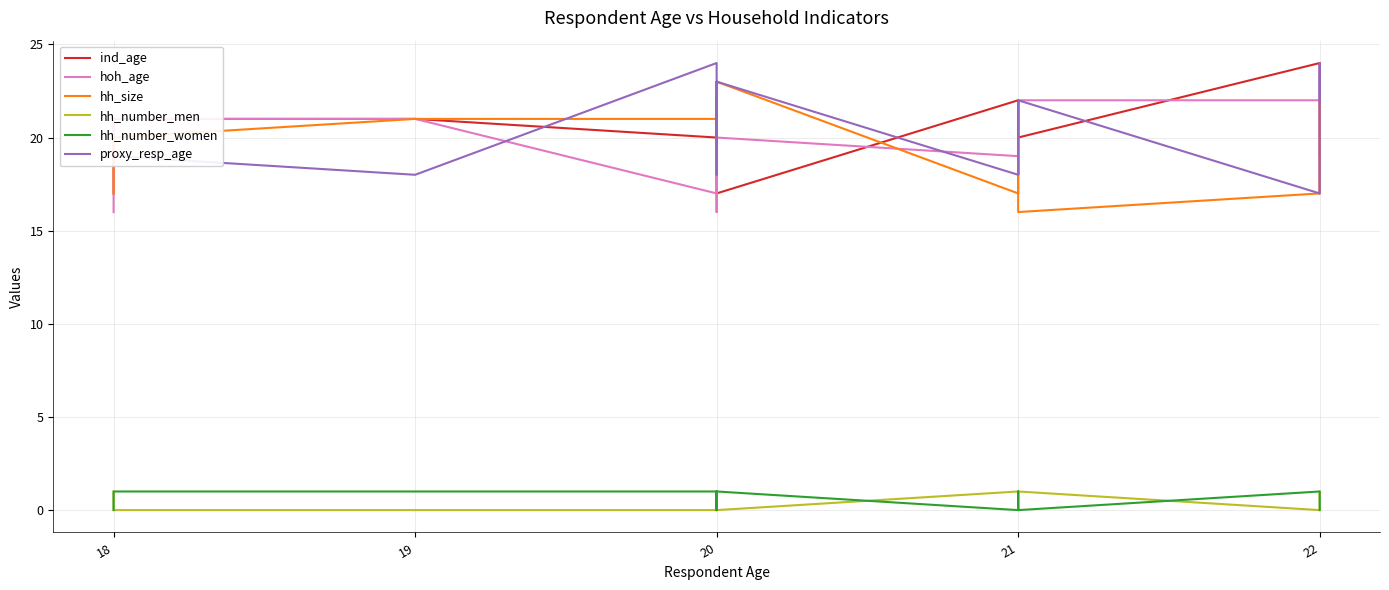

How many hoh_age values are between 18 and 22?

14